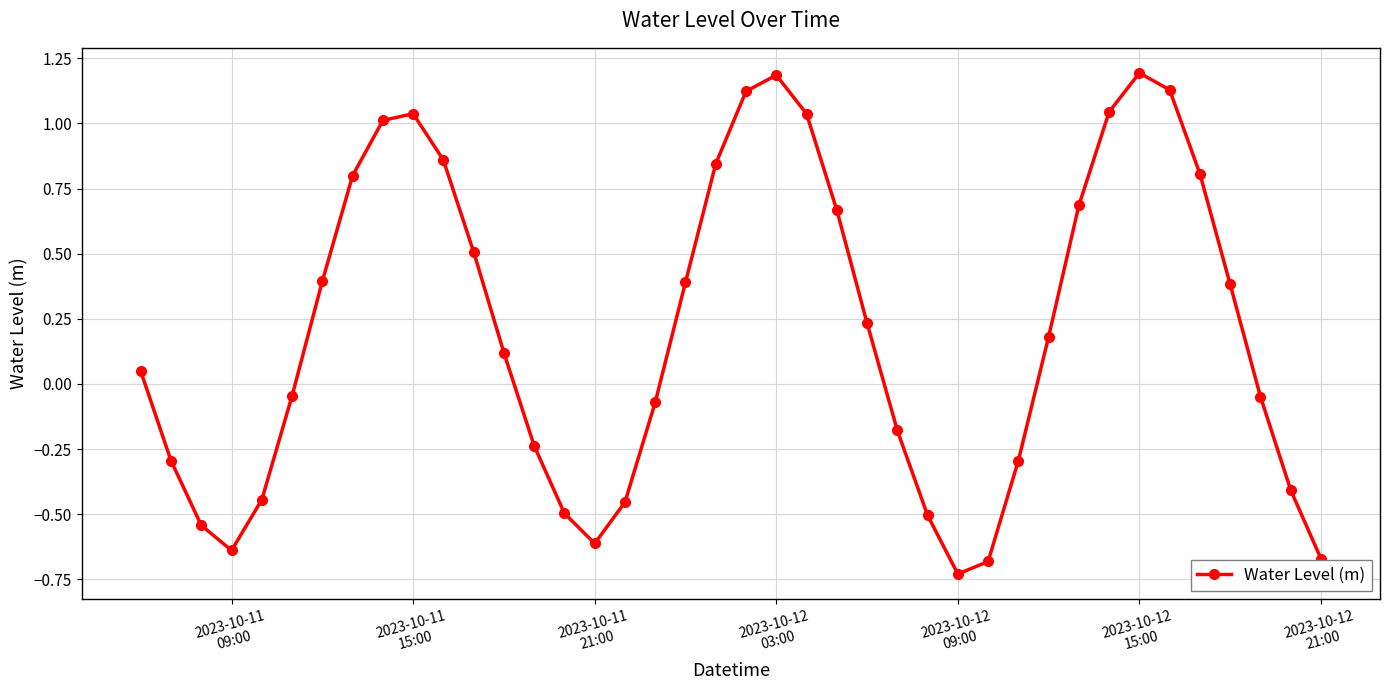

How many distinct data groups are displayed?

1